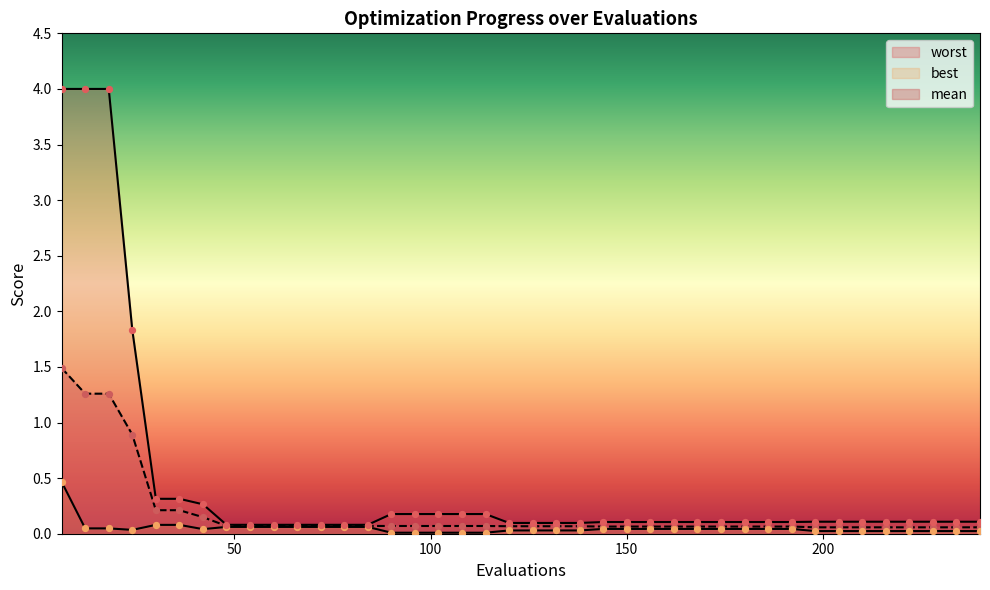

Which series has the largest total across all categories?

worst